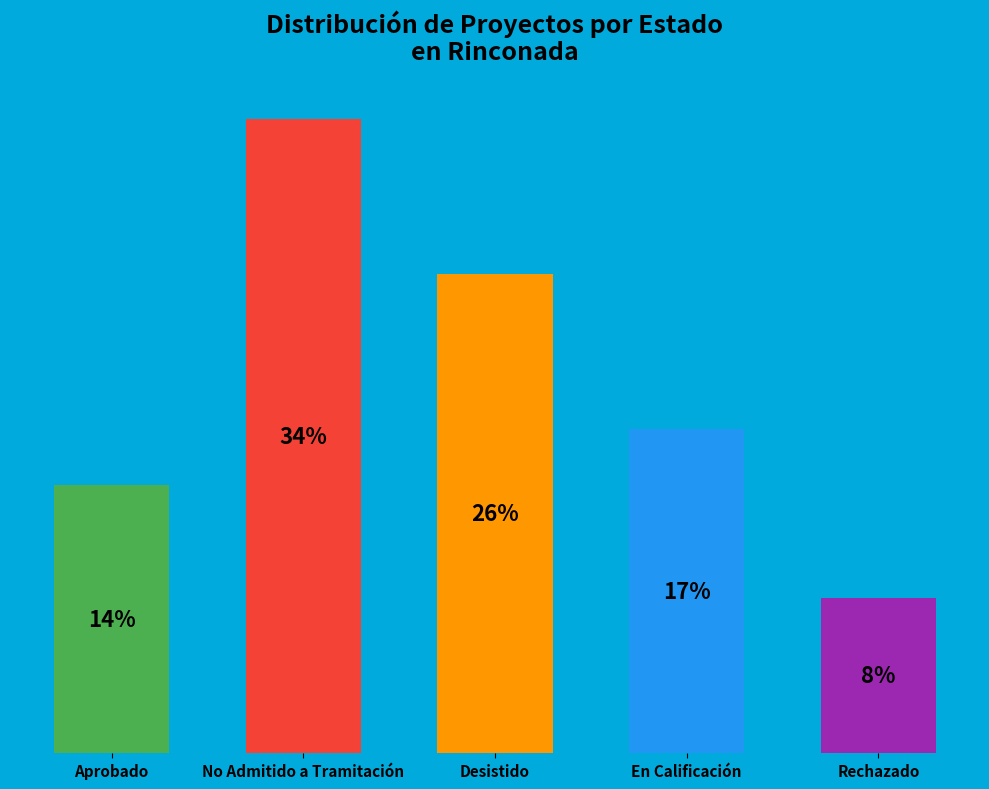

What is the ratio of the value at Aprobado to the value at No Admitido a Tramitación?

0.4